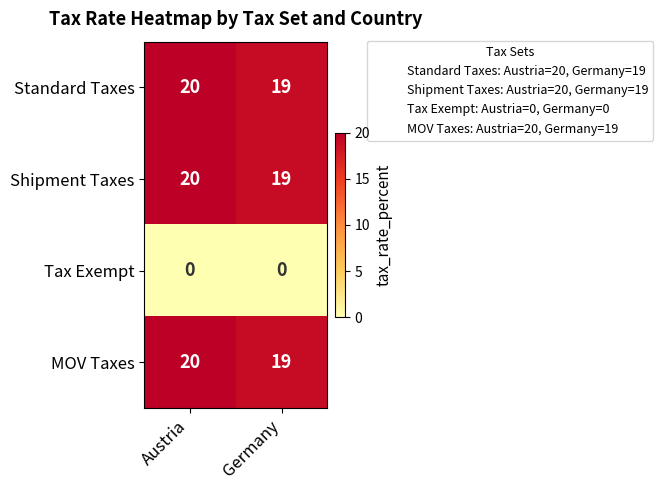

How many series are shown in this chart?

4